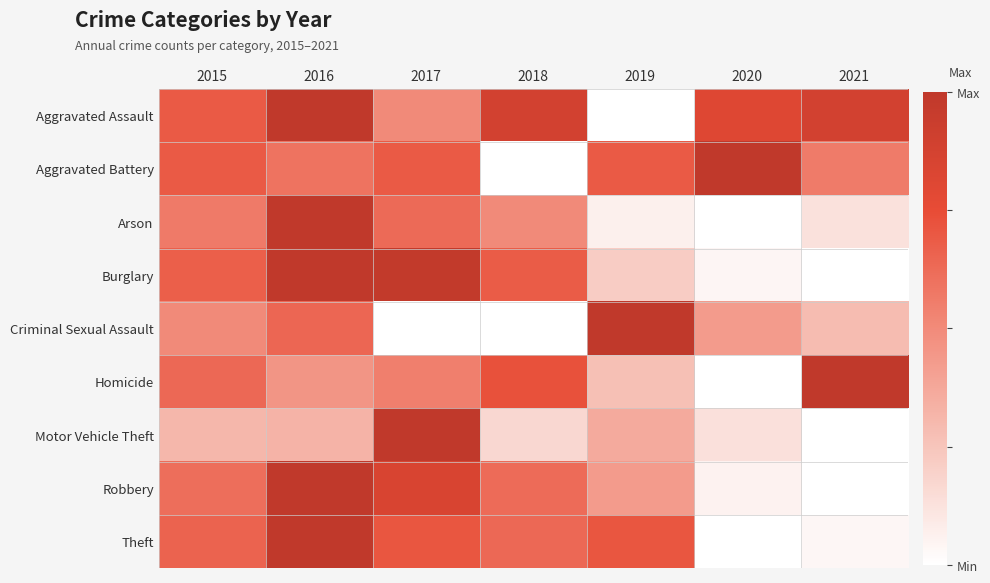

Reading left to right, transcribe all the data shown in this chart.

Aggravated Assault: 2015=0.7	2016=1.0	2017=0.5	2018=0.9	2019=0.0	2020=0.8	2021=0.9
Aggravated Battery: 2015=0.7	2016=0.6	2017=0.7	2018=0.0	2019=0.7	2020=1.0	2021=0.6
Arson: 2015=0.6	2016=1.0	2017=0.6	2018=0.5	2019=0.1	2020=0.0	2021=0.1
Burglary: 2015=0.7	2016=1.0	2017=1.0	2018=0.7	2019=0.2	2020=0.0	2021=0.0
Criminal Sexual Assault: 2015=0.5	2016=0.6	2017=0.0	2018=0.0	2019=1.0	2020=0.4	2021=0.3
Homicide: 2015=0.6	2016=0.5	2017=0.5	2018=0.7	2019=0.3	2020=0.0	2021=1.0
Motor Vehicle Theft: 2015=0.3	2016=0.3	2017=1.0	2018=0.2	2019=0.4	2020=0.1	2021=0.0
Robbery: 2015=0.6	2016=1.0	2017=0.8	2018=0.6	2019=0.4	2020=0.1	2021=0.0
Theft: 2015=0.7	2016=1.0	2017=0.7	2018=0.6	2019=0.7	2020=0.0	2021=0.0